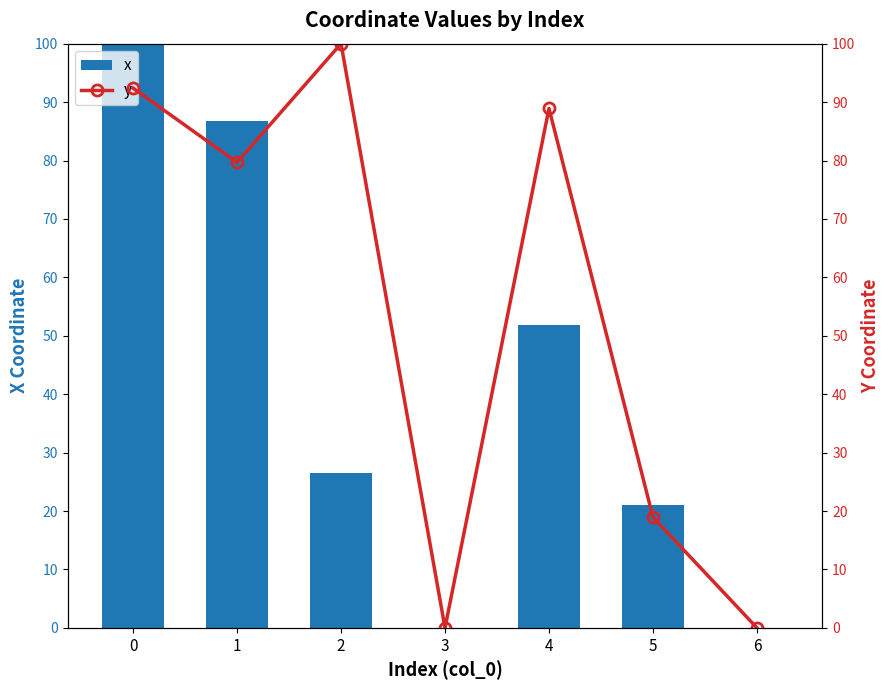

Reading left to right, extract all data points from this chart.

x: 100.0	86.7	26.5	0.0	51.9	21.0	0.0
y: 92.4	79.7	100.0	0.0	88.9	18.9	0.0